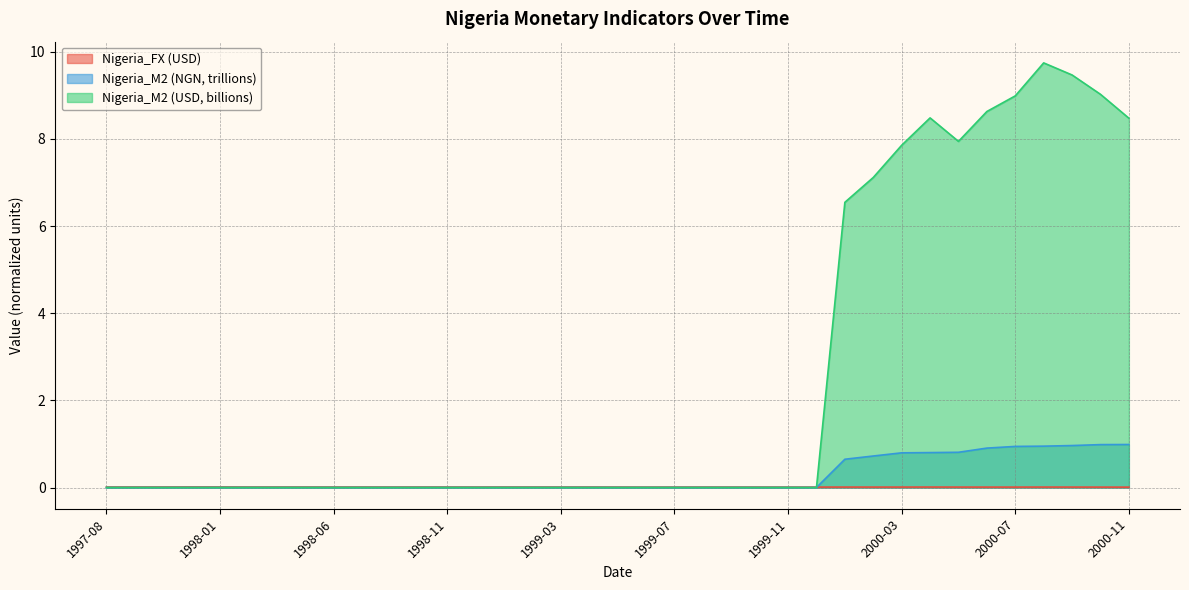

Reading right to left, extract all data points from this chart.

Nigeria_FX (USD): 2000-11=0.0	2000-10=0.0	2000-09=0.0	2000-08=0.0	2000-07=0.0	2000-06=0.0	2000-05=0.0	2000-04=0.0	2000-03=0.0	2000-02=0.0	2000-01=0.0	1999-12=0.0	1999-11=0.0	1999-10=0.0	1999-09=0.0	1999-08=0.0	1999-07=0.0	1999-06=0.0	1999-05=0.0	1999-04=0.0	1999-03=0.0	1999-02=0.0	1999-01=0.0	1998-12=0.0	1998-11=0.0	1998-10=0.0	1998-09=0.0	1998-07=0.0	1998-06=0.0	1998-05=0.0	1998-03=0.0	1998-02=0.0	1998-01=0.0	1997-12=0.0	1997-10=0.0	1997-09=0.0	1997-08=0.0
Nigeria_M2 (NGN): 2000-11=1.0	2000-10=1.0	2000-09=1.0	2000-08=0.9	2000-07=0.9	2000-06=0.9	2000-05=0.8	2000-04=0.8	2000-03=0.8	2000-02=0.7	2000-01=0.6	1999-12=0.0	1999-11=0.0	1999-10=0.0	1999-09=0.0	1999-08=0.0	1999-07=0.0	1999-06=0.0	1999-05=0.0	1999-04=0.0	1999-03=0.0	1999-02=0.0	1999-01=0.0	1998-12=0.0	1998-11=0.0	1998-10=0.0	1998-09=0.0	1998-07=0.0	1998-06=0.0	1998-05=0.0	1998-03=0.0	1998-02=0.0	1998-01=0.0	1997-12=0.0	1997-10=0.0	1997-09=0.0	1997-08=0.0
Nigeria_M2 (USD): 2000-11=8.5	2000-10=9.0	2000-09=9.5	2000-08=9.7	2000-07=9.0	2000-06=8.6	2000-05=7.9	2000-04=8.5	2000-03=7.9	2000-02=7.1	2000-01=6.5	1999-12=0.0	1999-11=0.0	1999-10=0.0	1999-09=0.0	1999-08=0.0	1999-07=0.0	1999-06=0.0	1999-05=0.0	1999-04=0.0	1999-03=0.0	1999-02=0.0	1999-01=0.0	1998-12=0.0	1998-11=0.0	1998-10=0.0	1998-09=0.0	1998-07=0.0	1998-06=0.0	1998-05=0.0	1998-03=0.0	1998-02=0.0	1998-01=0.0	1997-12=0.0	1997-10=0.0	1997-09=0.0	1997-08=0.0